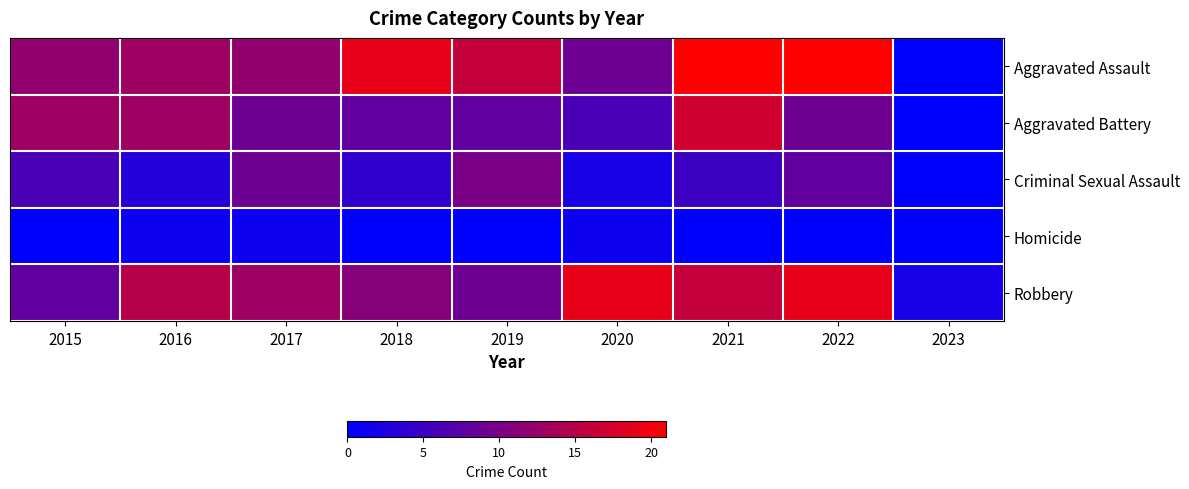

Rank the series at 2017 from highest to lowest value.

Robbery, Aggravated Assault, Aggravated Battery, Criminal Sexual Assault, Homicide